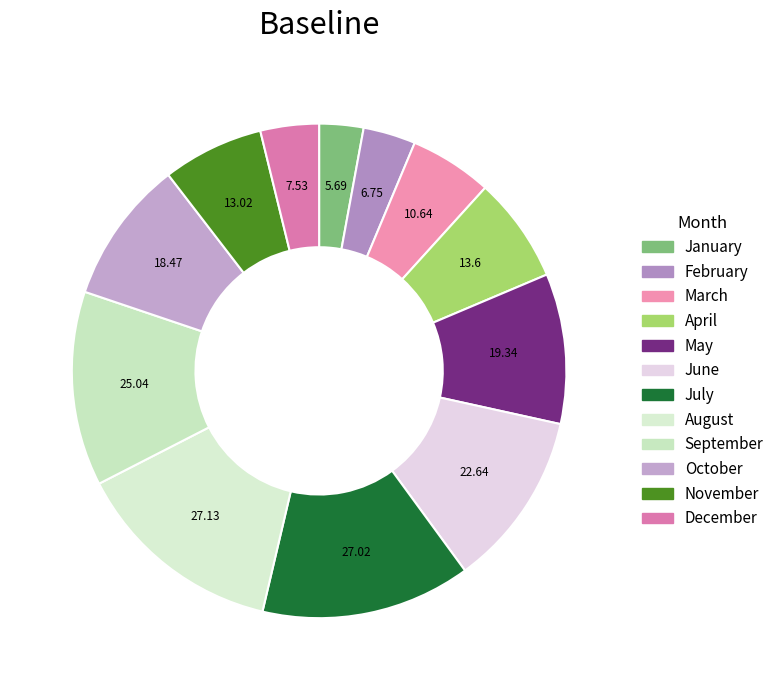

How many slices are in this pie chart?

12